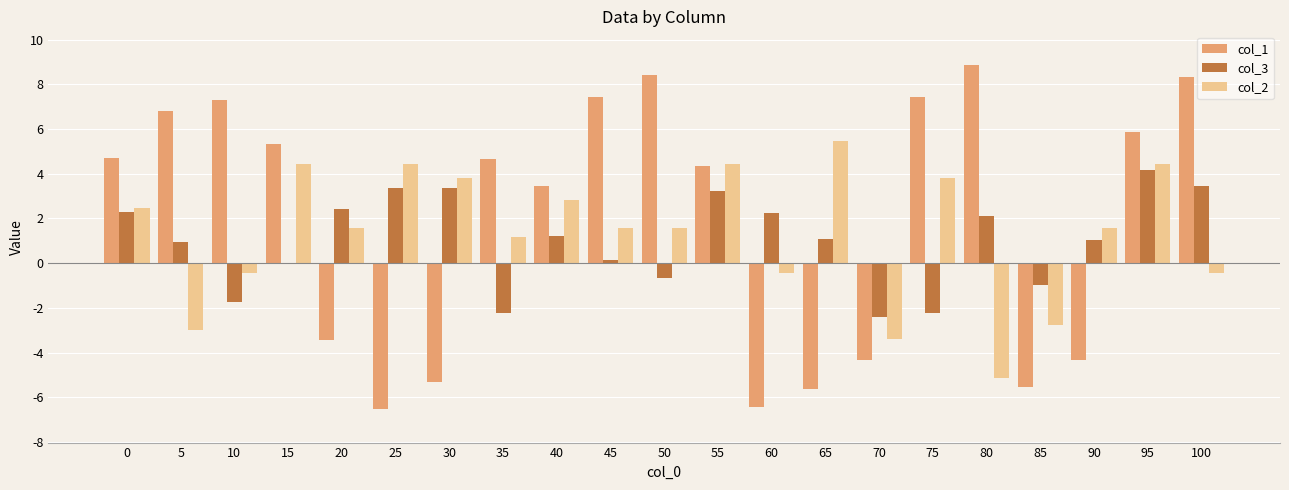

List the series in order of their overall mean, highest first.

col_1, col_2, col_3